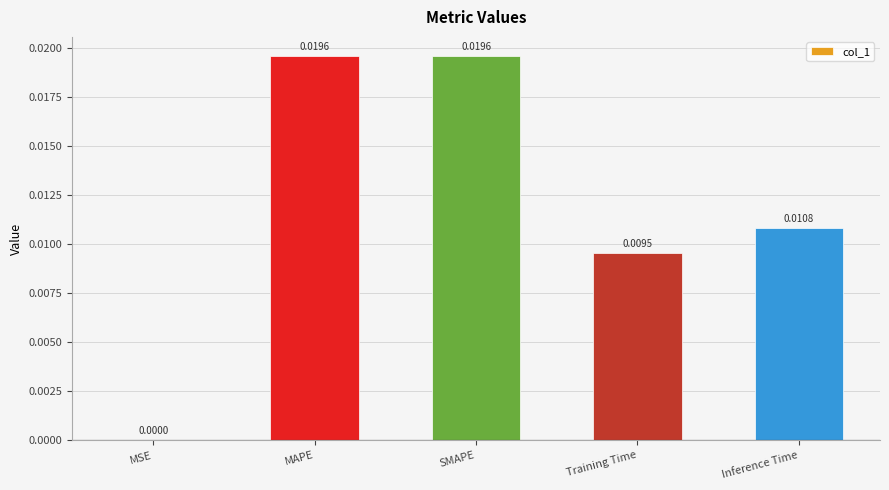

Between Training Time and MAPE, which is larger?

MAPE